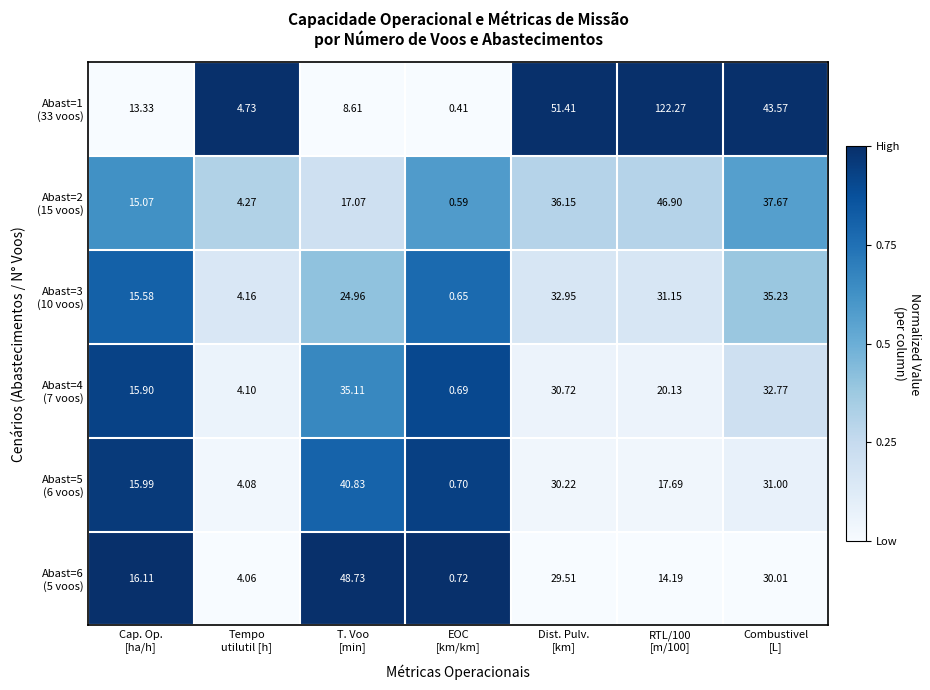

How many distinct data groups are displayed?

6